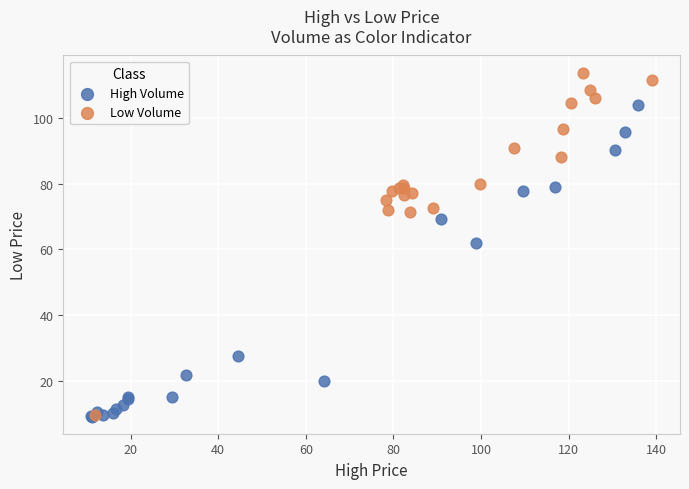

What are all the series names shown in the legend?

High Volume, Low Volume